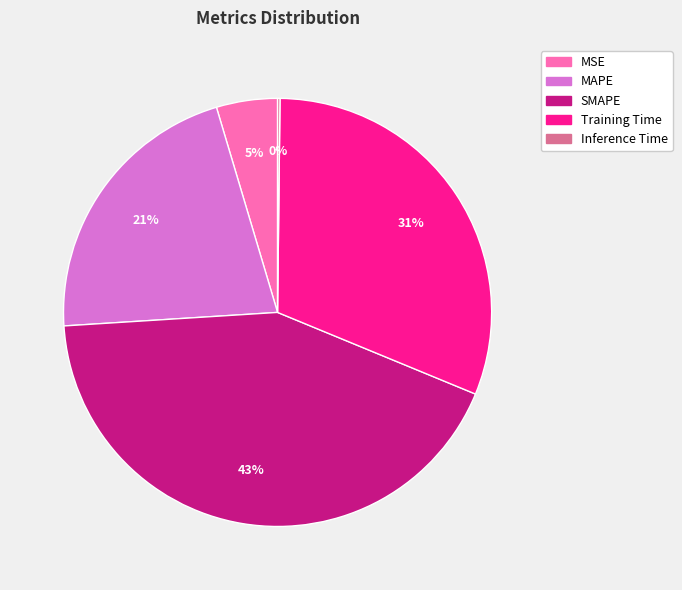

To the nearest percent, what is the difference between the largest and smallest slice percentages?

43%